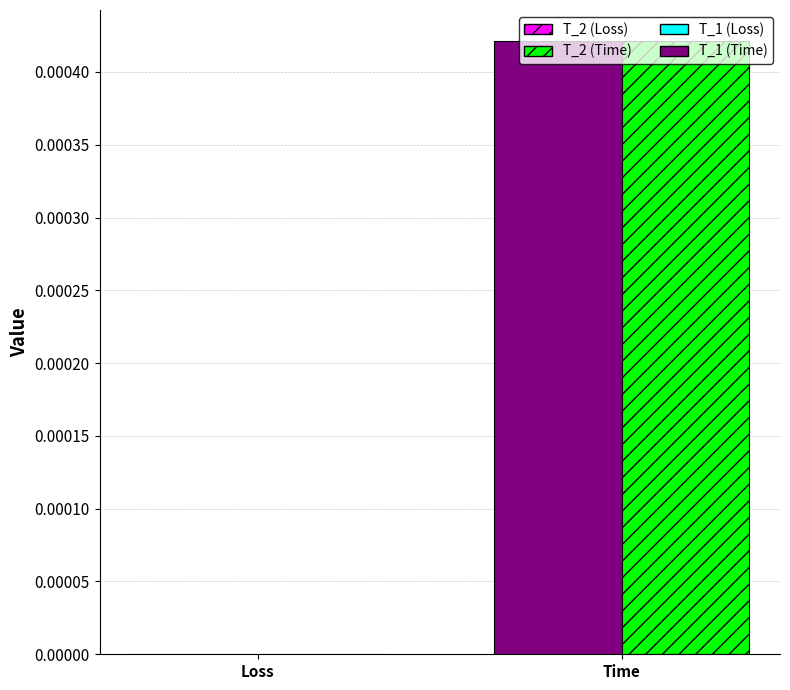

Between Time and Loss, which is larger?

Time